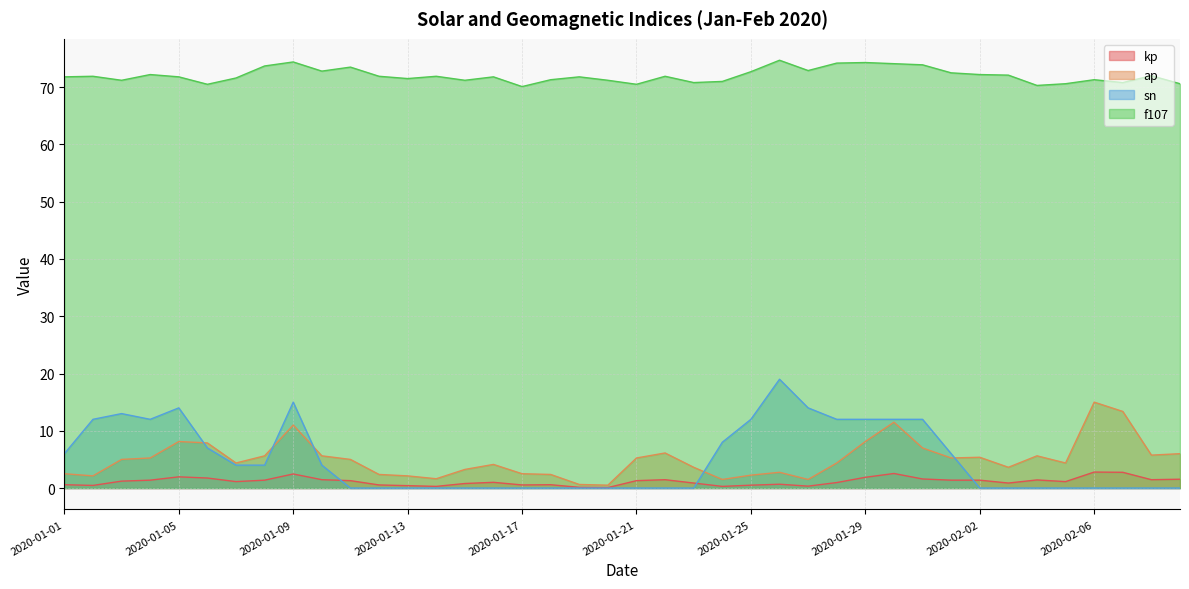

How many values in sn are above zero?

19